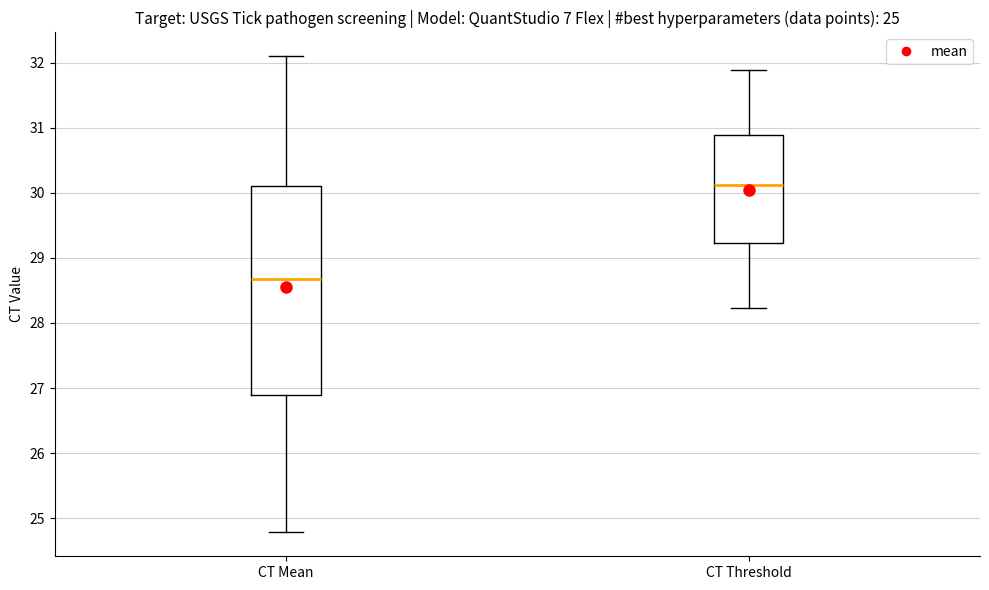

Which box is the tallest, from its lower edge to its upper edge?

CT Mean